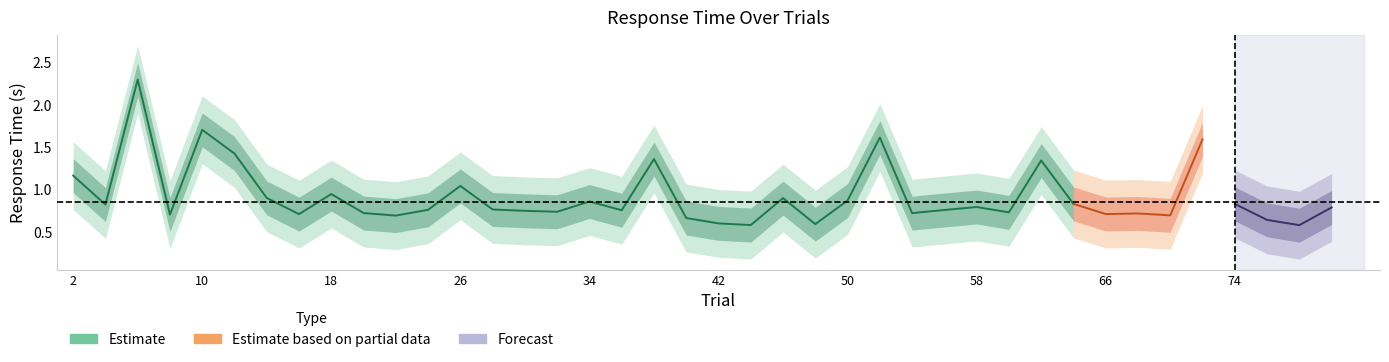

Where is the first local minimum for rt_lower2?

1